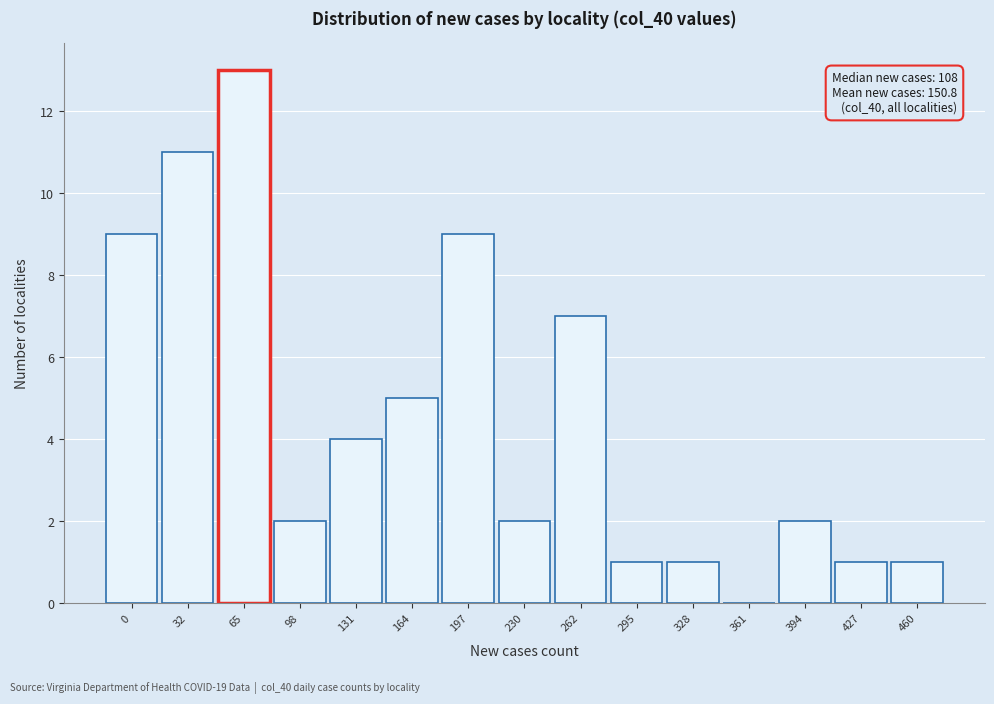

Reading left to right, what are all the values shown in this chart?

0=9	32=11	65=13	98=2	131=4	164=5	197=9	230=2	262=7	295=1	328=1	361=0	394=2	427=1	460=1